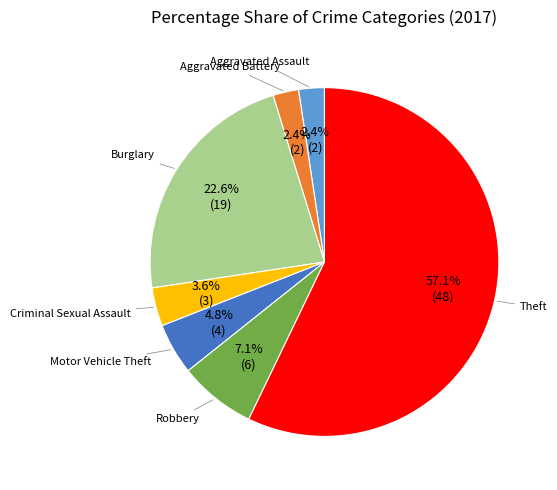

Is there a majority slice in this chart?

Yes